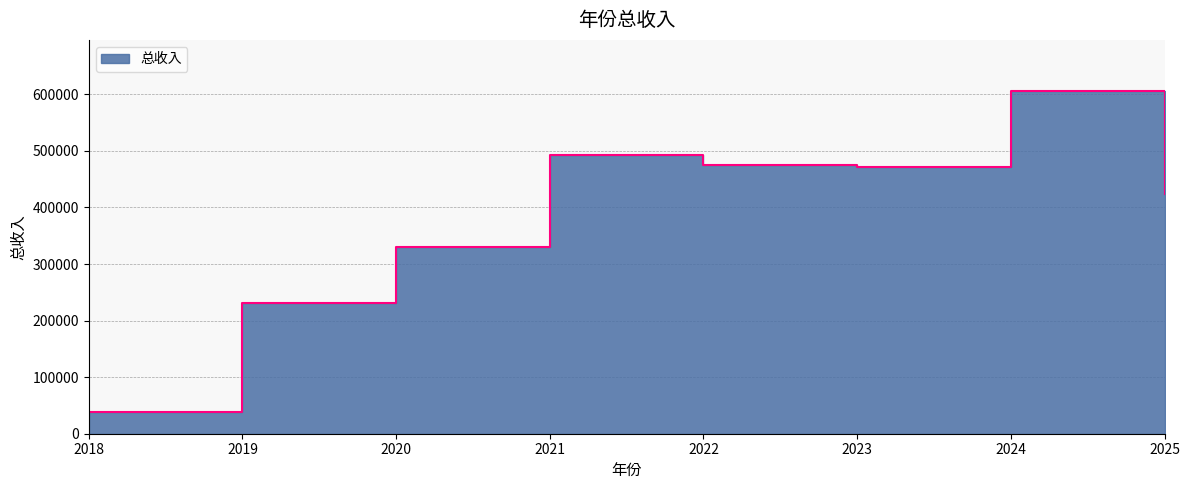

True or false: the data shows 423618.9 at 2025.

True